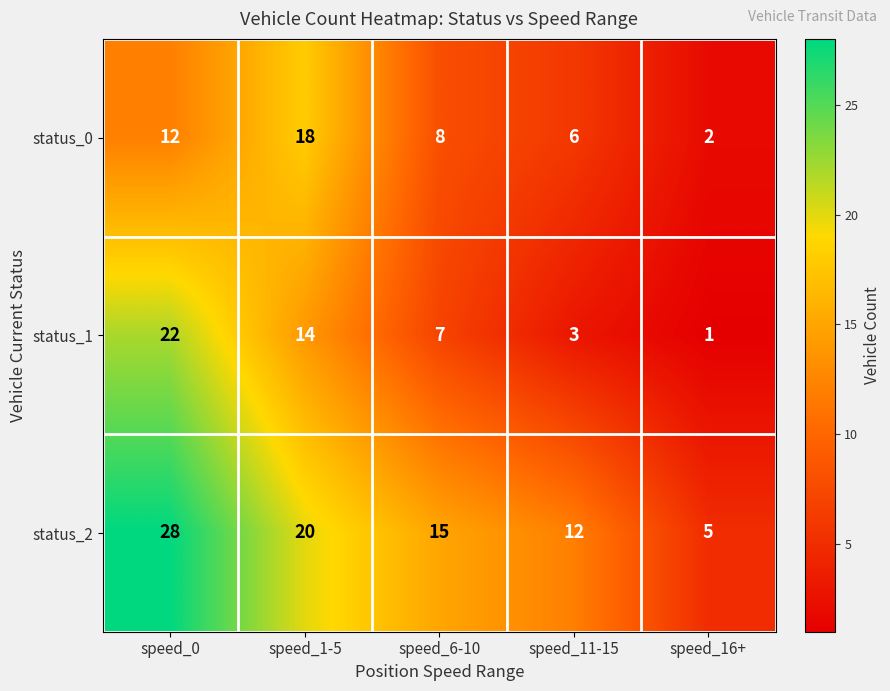

What is the greatest value displayed?

28